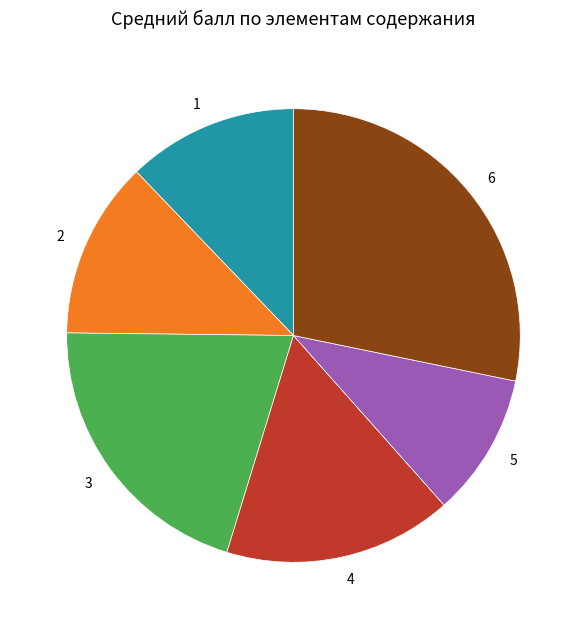

Is the sum of 5 and 6 greater than half?

No